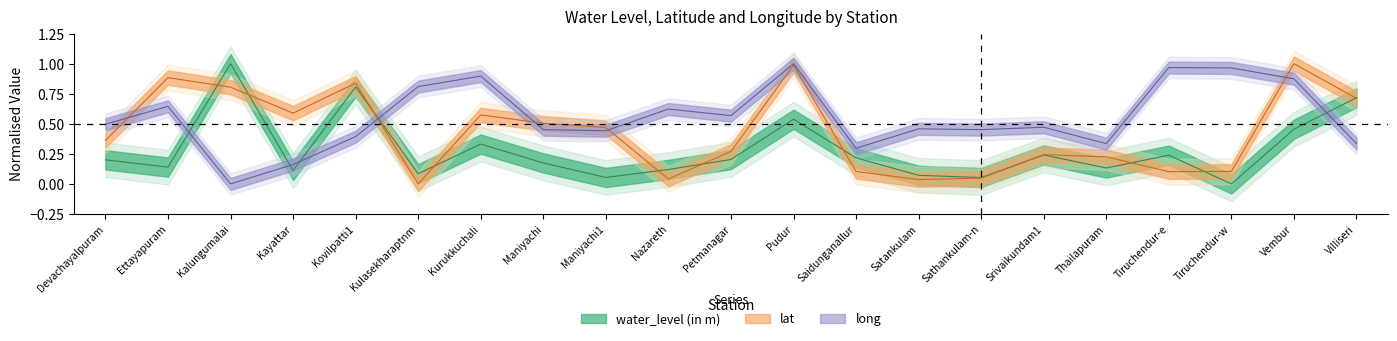

The value of water_level (in m) at Ettayapuram is 0.1. True or false?

True